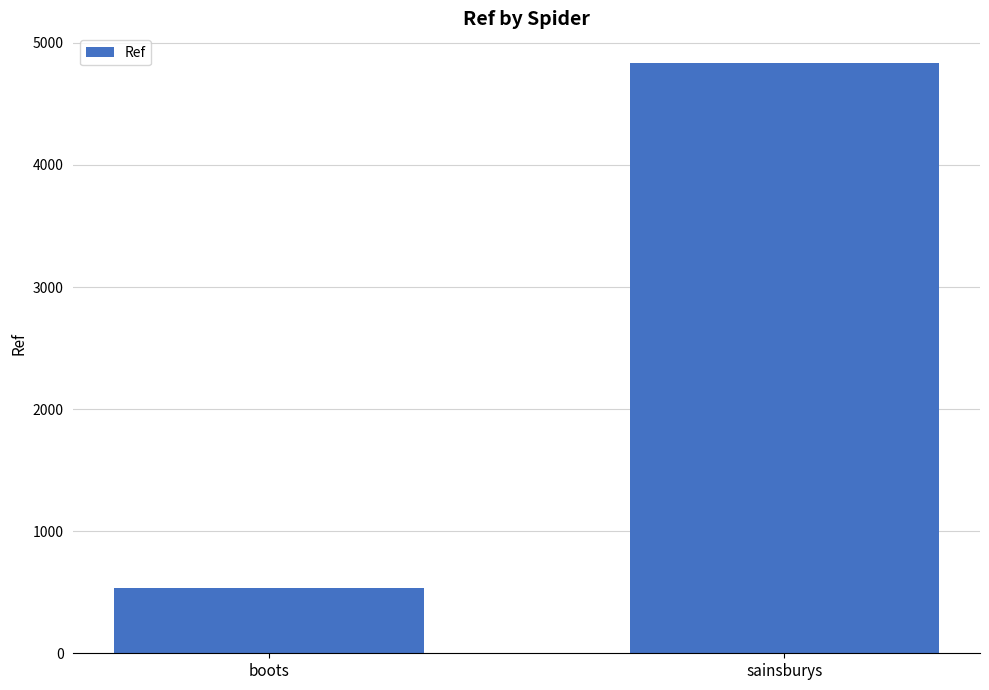

What position from the right is boots?

2